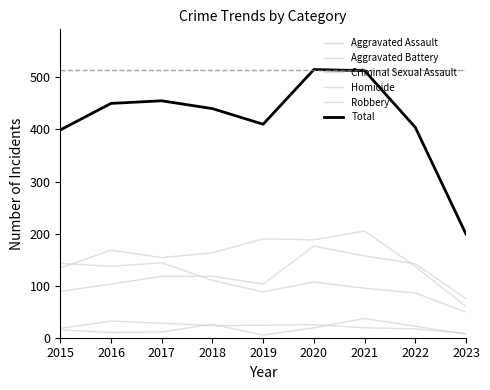

Does the chart have visible grid lines?

No